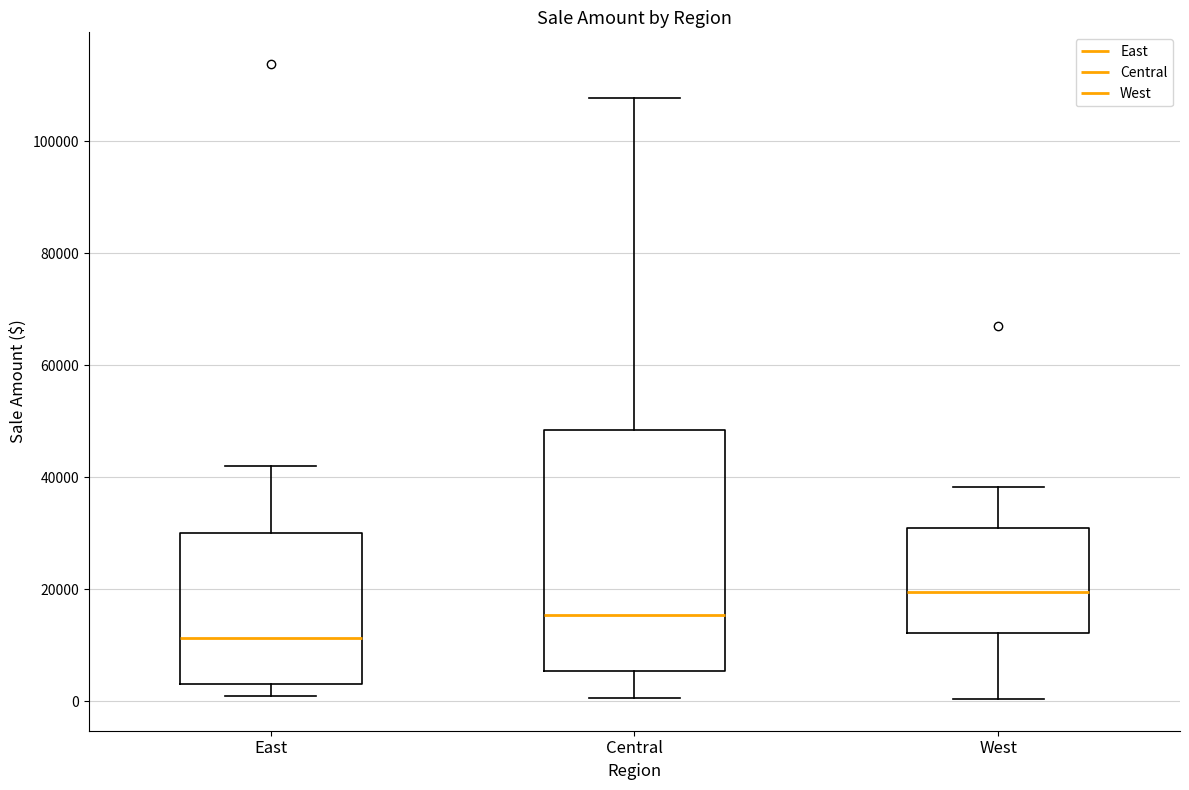

Which box's median line is the lowest?

East